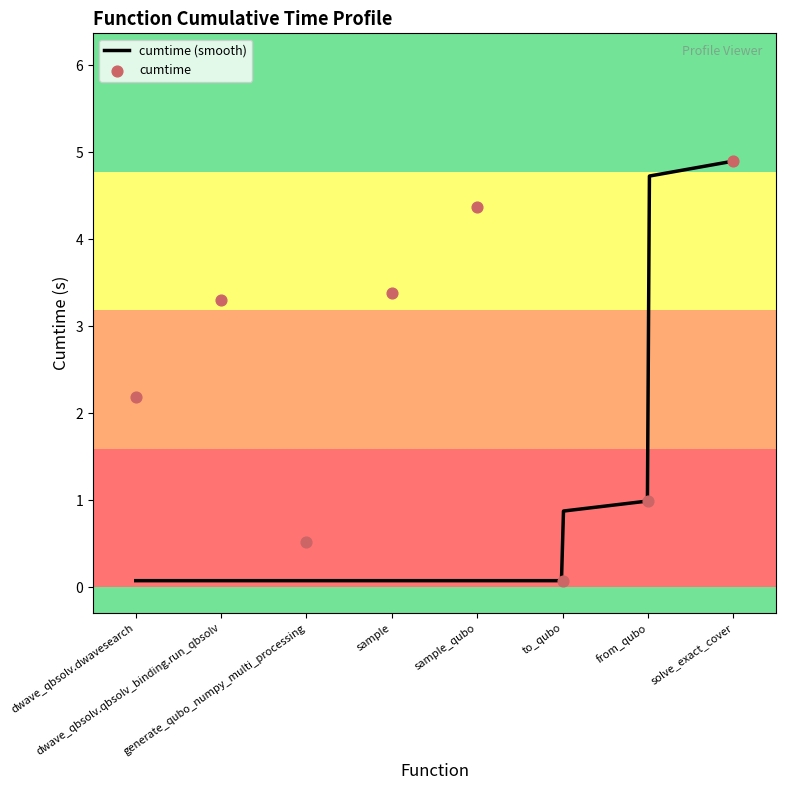

What is the change in value from dwave_qbsolv.dwavesearch to dwave_qbsolv.qbsolv_binding.run_qbsolv?

+1.1